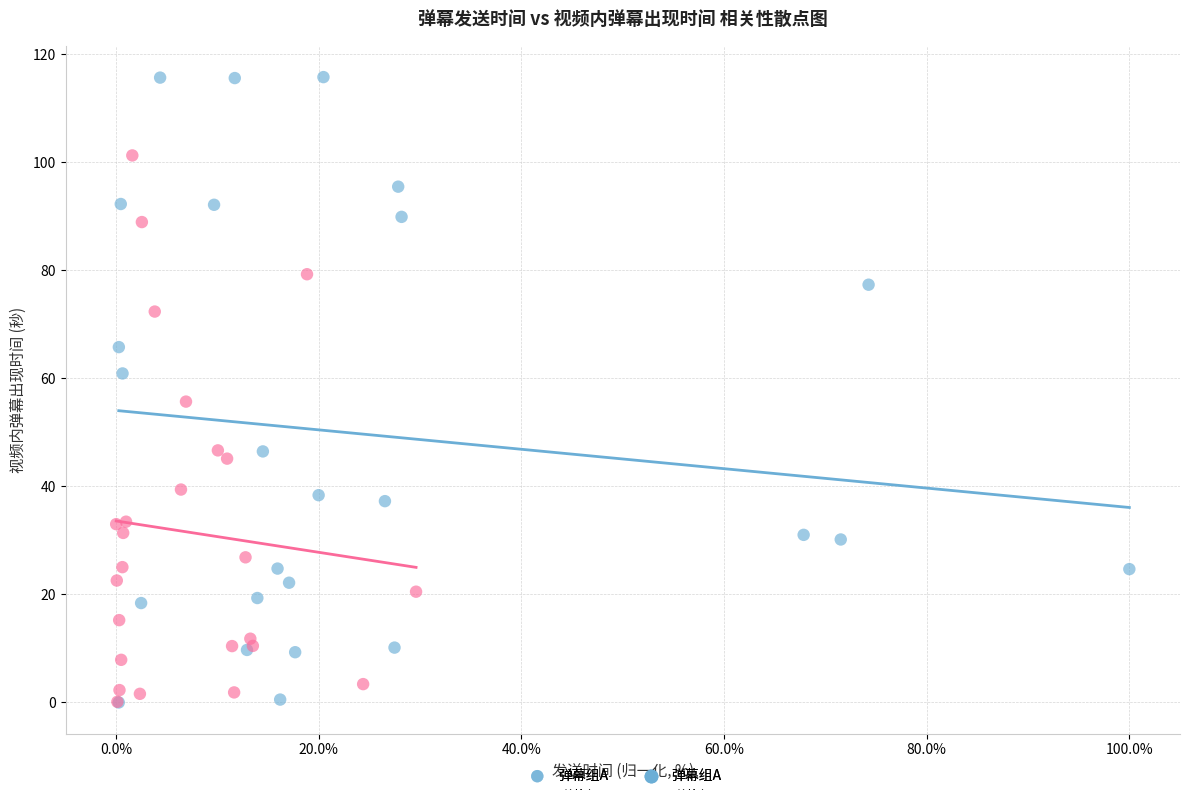

Which series has the widest spread of Y values?

弹幕组A